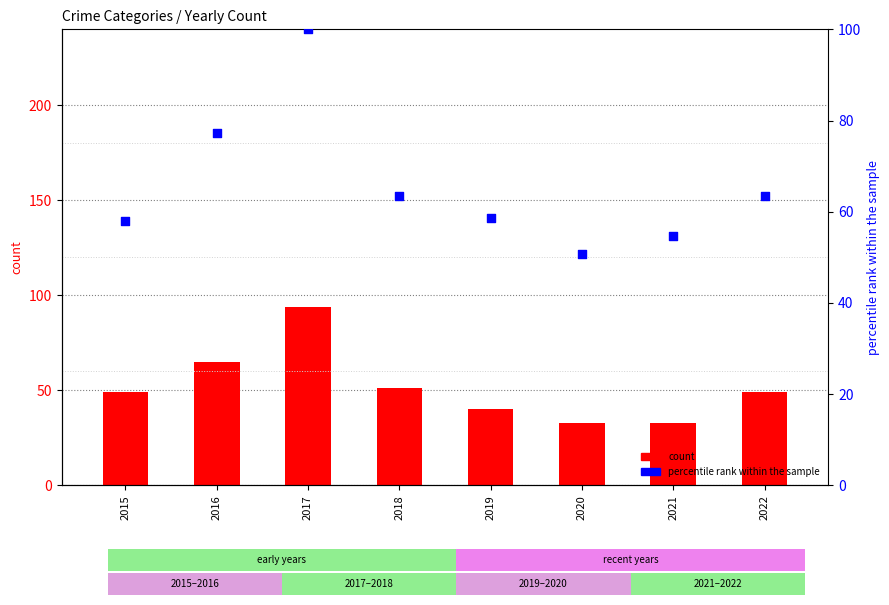

Which series has the largest total across all categories?

percentile rank within the sample